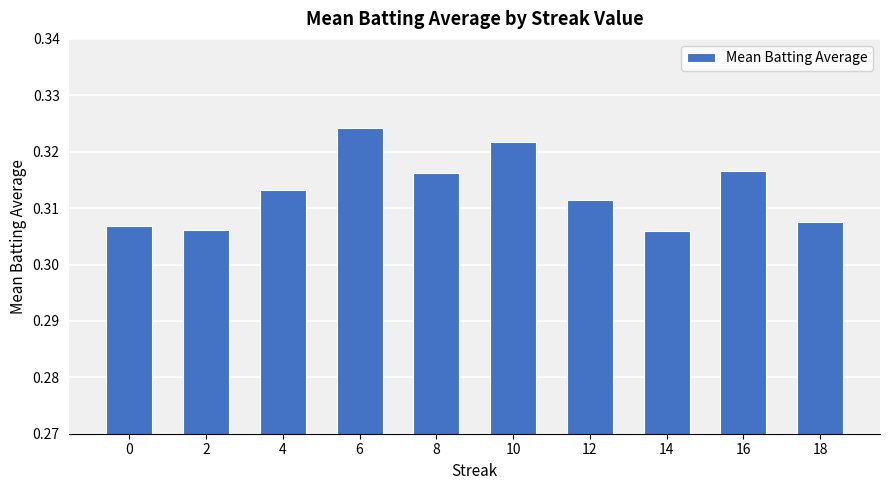

Which label corresponds to the largest value in the chart?

6